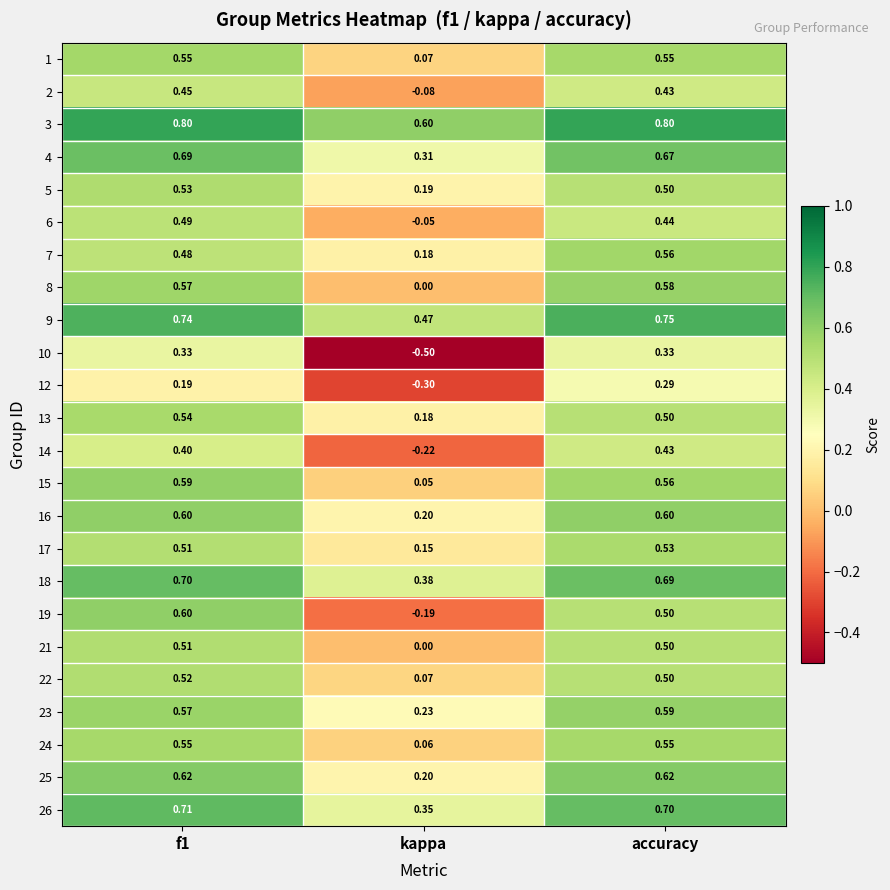

Which category has the lowest value in the 3 series?

kappa